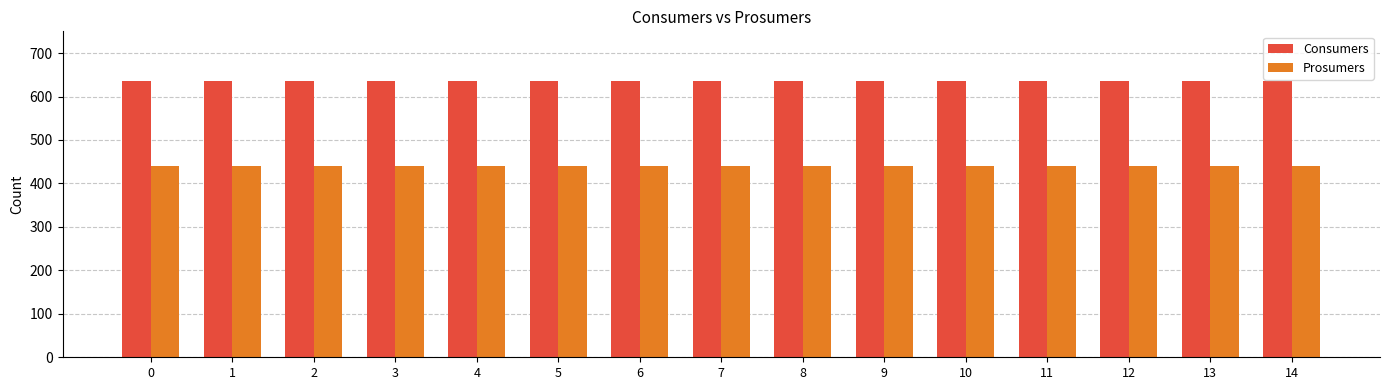

The Consumers series shows 635 at 2. True or false?

True